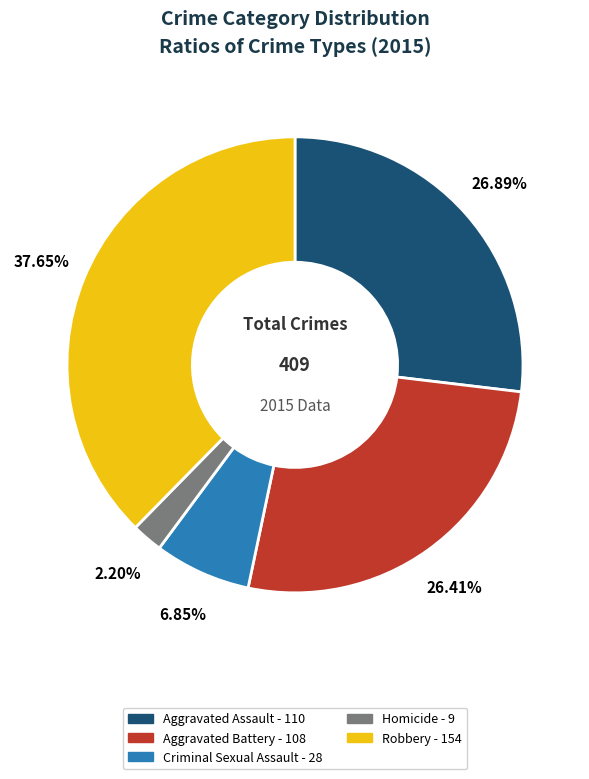

Approximately how many times larger is the value at Robbery compared to Criminal Sexual Assault?

5.5